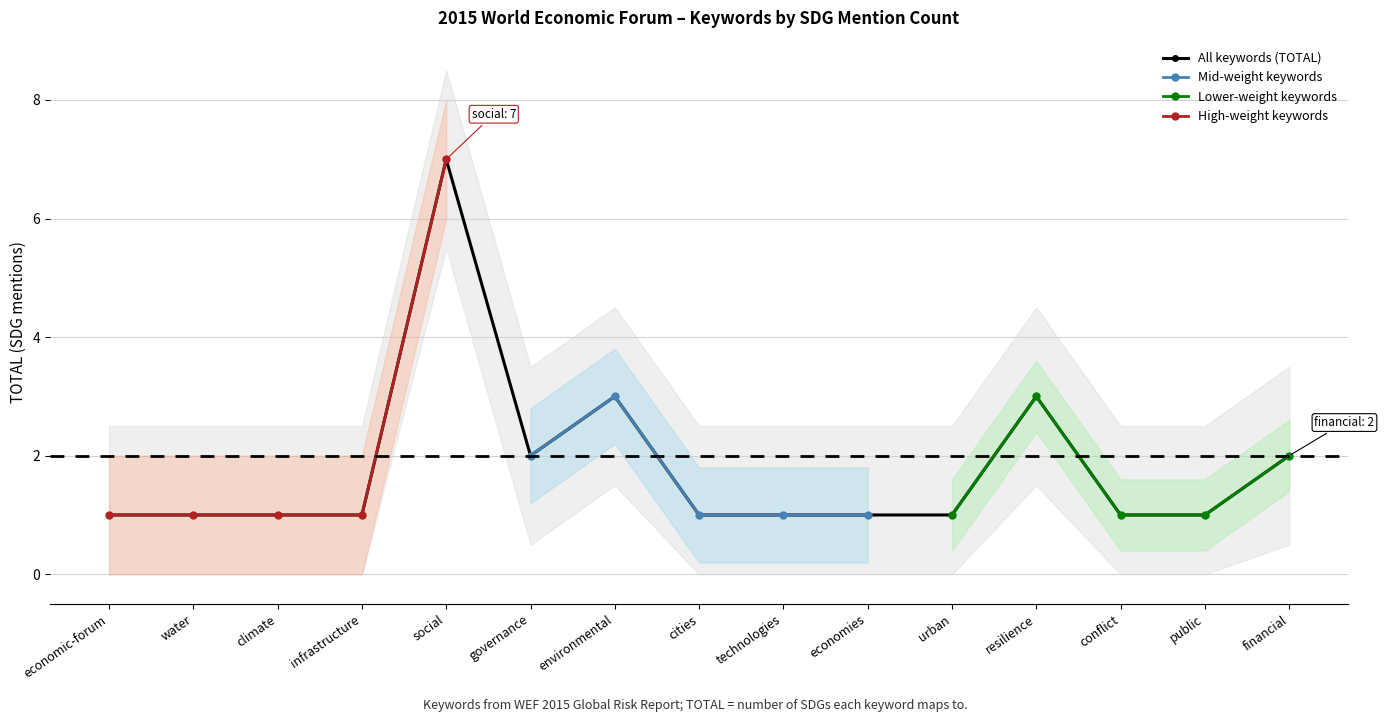

At which label does All keywords (TOTAL) reach its peak?

social